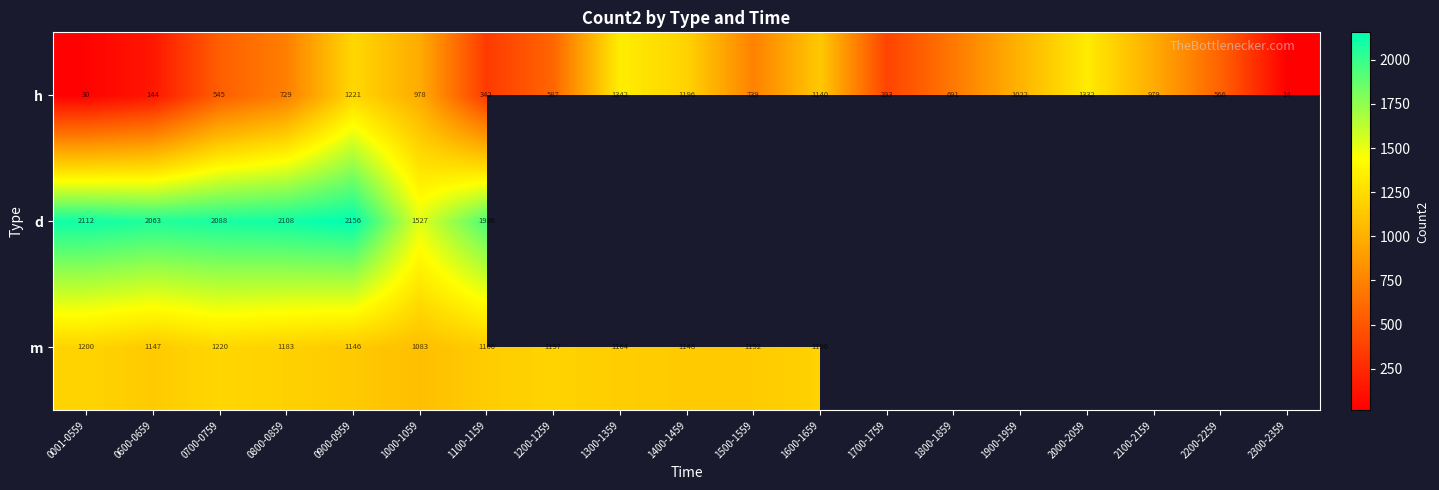

Read the h value at 1700-1759, to the nearest 50.

400